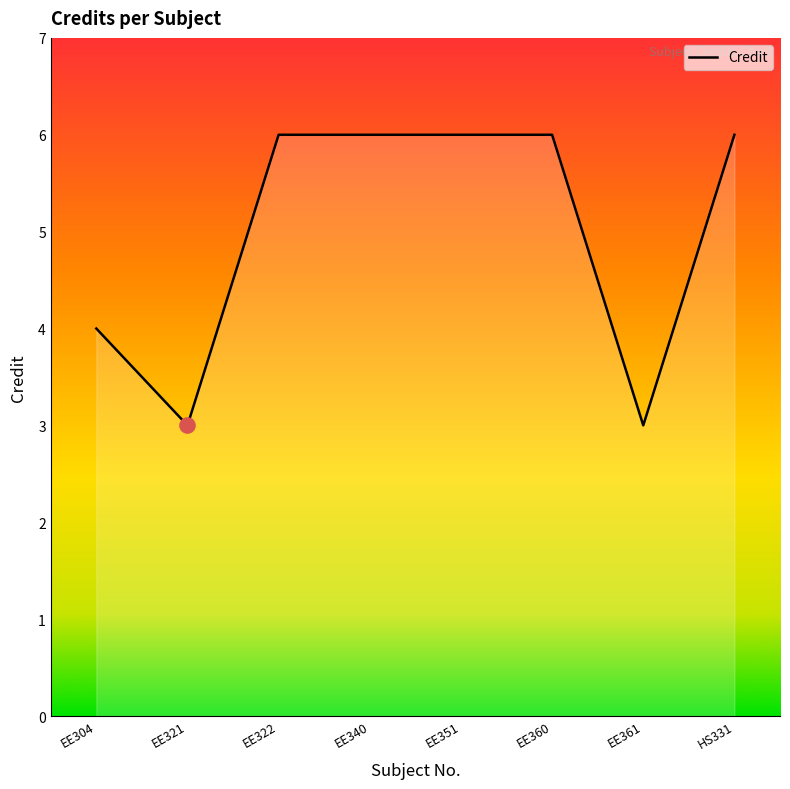

What is the change in value from EE361 to HS331?

+3